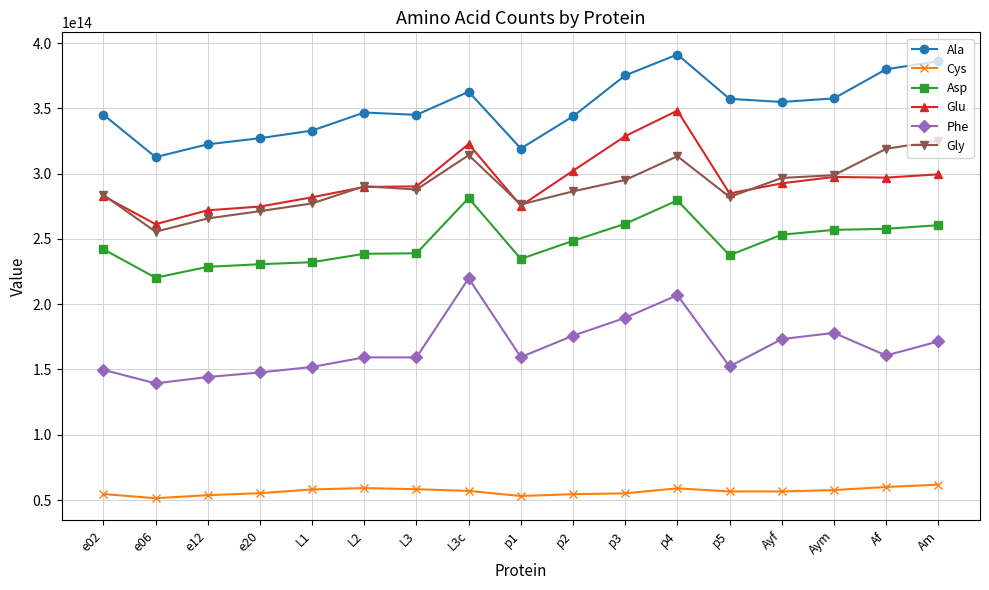

List the series in order of their peak value, highest first.

Ala, Glu, Gly, Asp, Phe, Cys